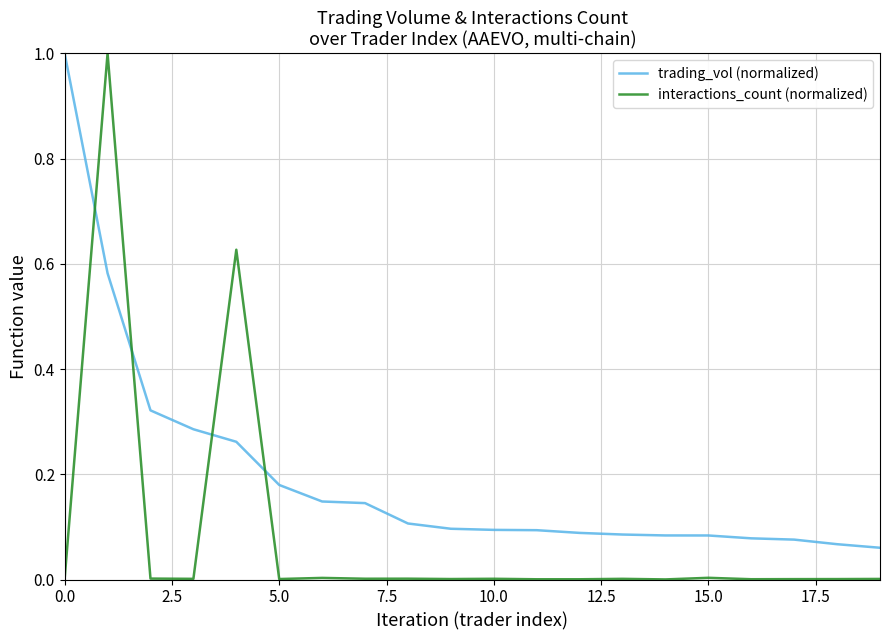

How many lines are shown in the chart?

2